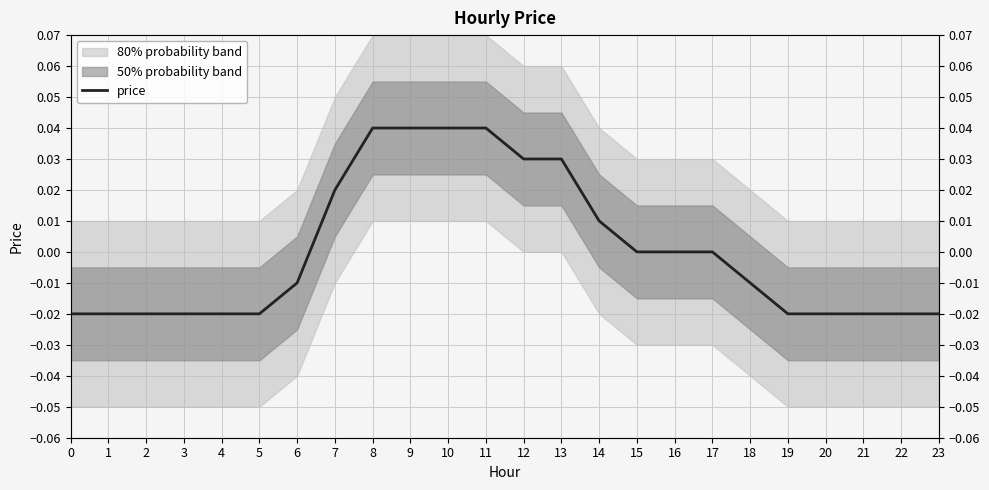

The value at 7 is 0.0. True or false?

False